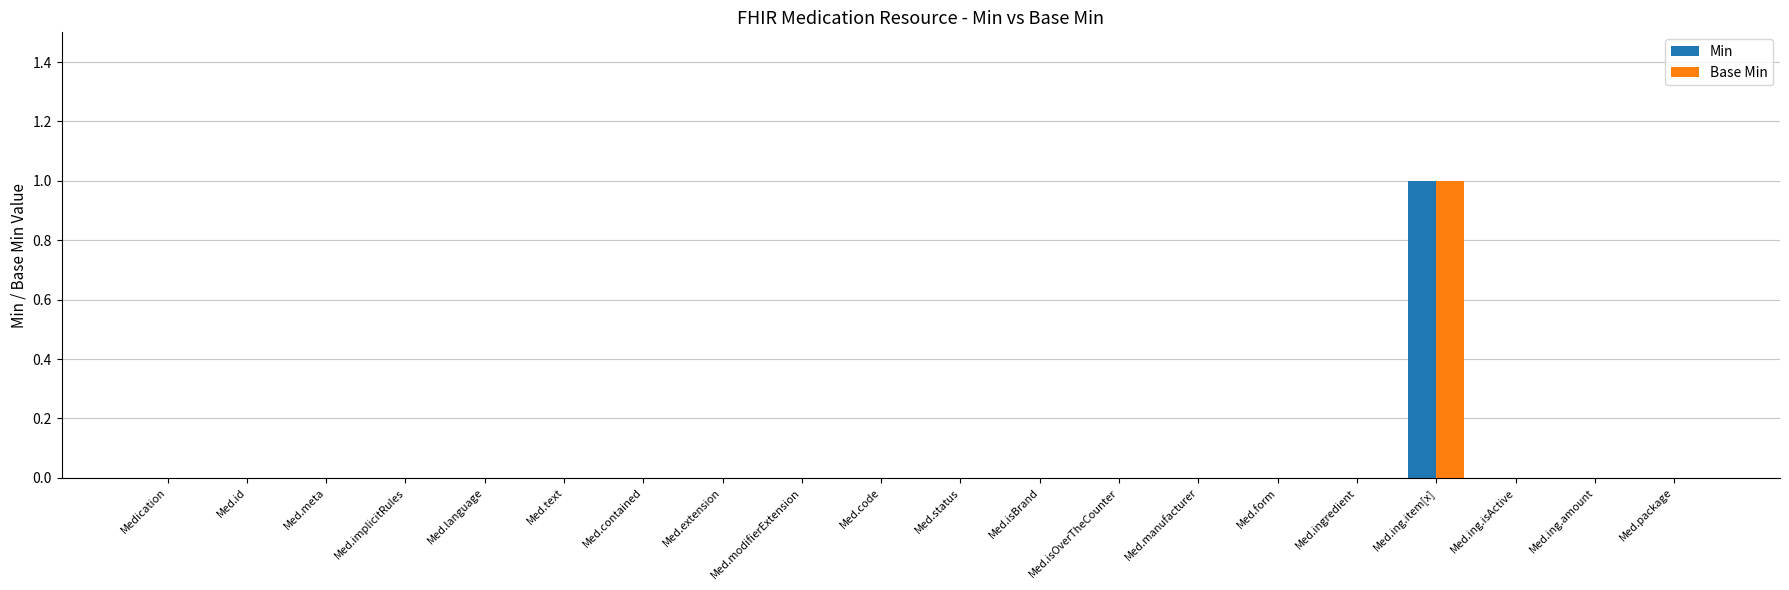

True or false: Base Min has a value of 1 at Med.isOverTheCounter.

False